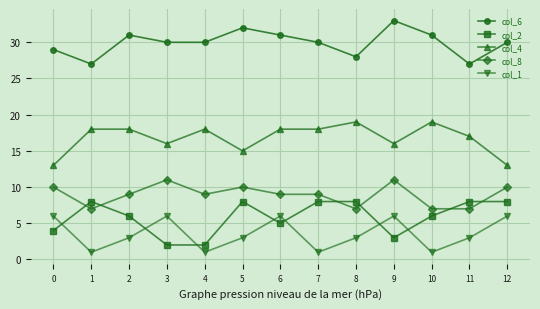

Is it true that col_6 equals 27 at 1?

True